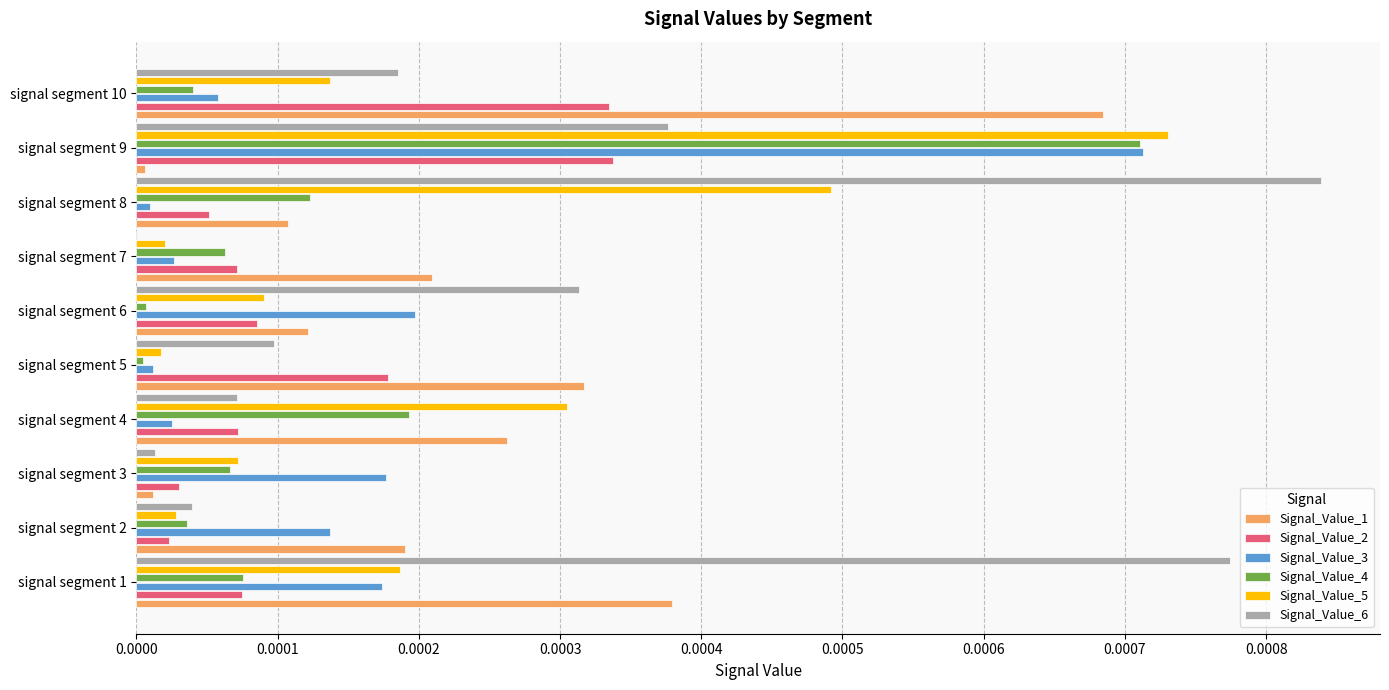

Is the value of Signal_Value_2 at signal segment 1 greater than the value of Signal_Value_1 at signal segment 10?

No